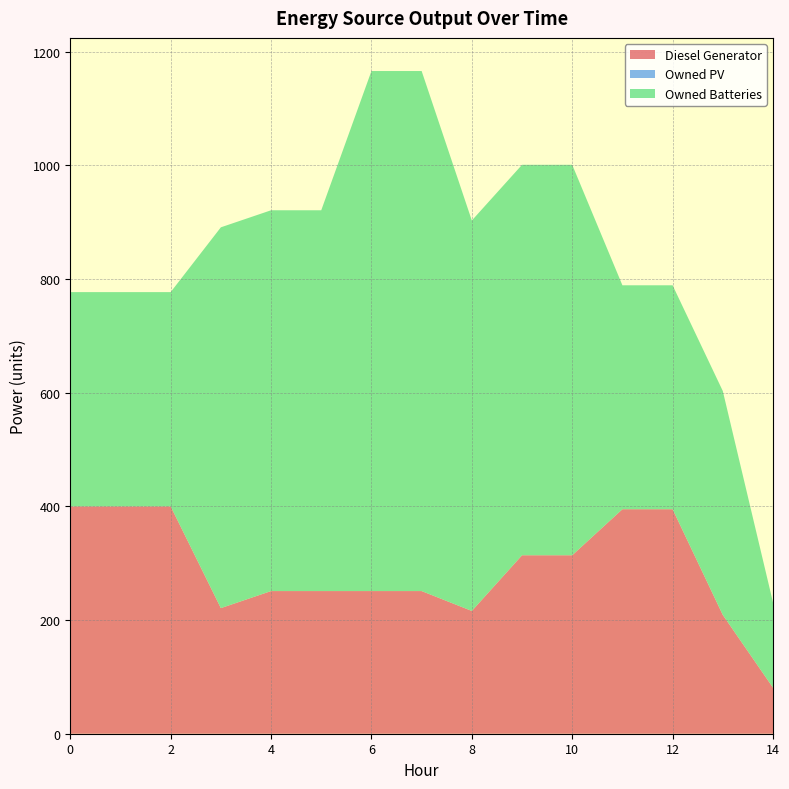

Reading left to right, transcribe all the data shown in this chart.

Diesel Generator: 0=400.0	1=400.0	2=400.0	3=221.0	4=251.0	5=251.0	6=251.0	7=251.0	8=216.0	9=314.0	10=314.0	11=395.0	12=395.0	13=209.0	14=81.0
Owned PV: 0=0.0	1=0.0	2=0.0	3=0.0	4=0.0	5=0.0	6=0.0	7=0.0	8=0.0	9=0.0	10=0.0	11=0.0	12=0.0	13=0.0	14=0.0
Owned Batteries: 0=377.0	1=377.0	2=377.0	3=670.0	4=670.0	5=670.0	6=915.0	7=915.0	8=687.0	9=687.0	10=687.0	11=394.0	12=394.0	13=394.0	14=150.0